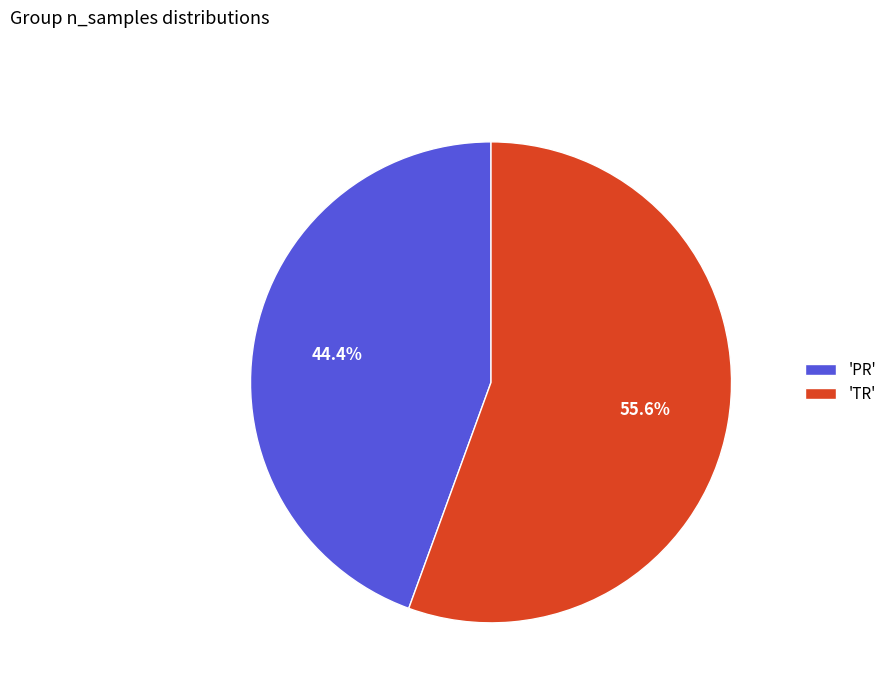

Which category has the biggest portion of the pie?

'TR'